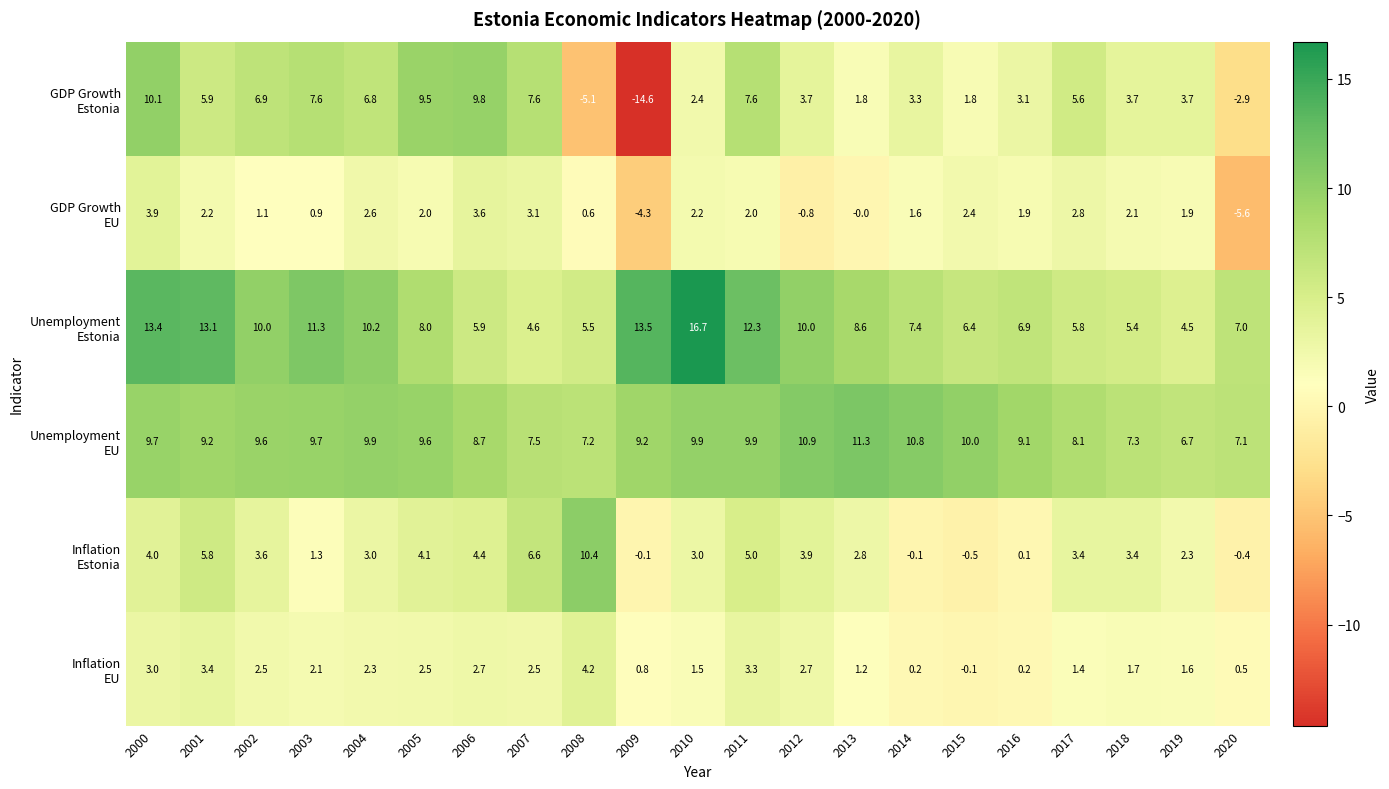

At which category does the chart reach its minimum across all series?

2009